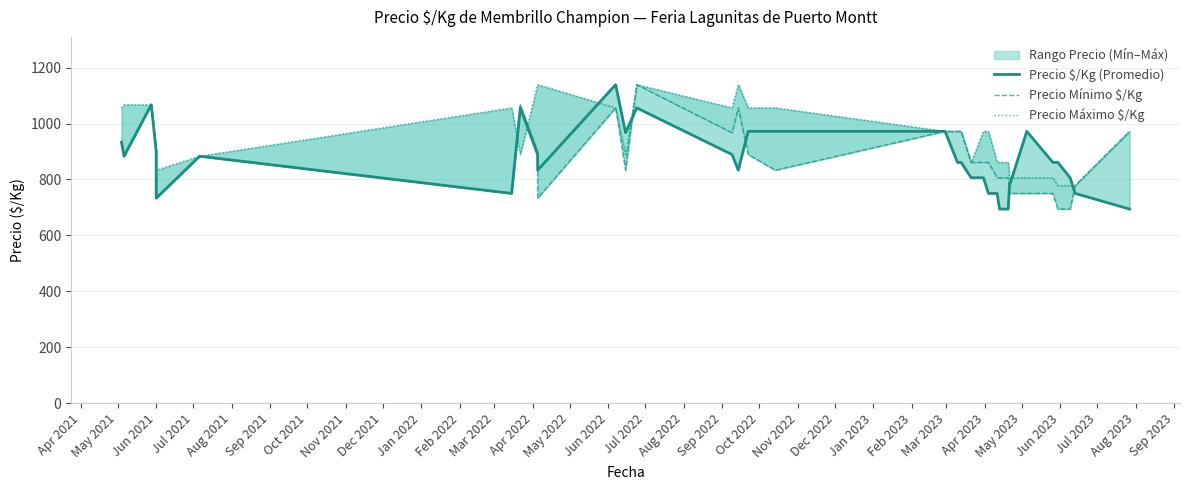

Does the chart have visible grid lines?

Yes